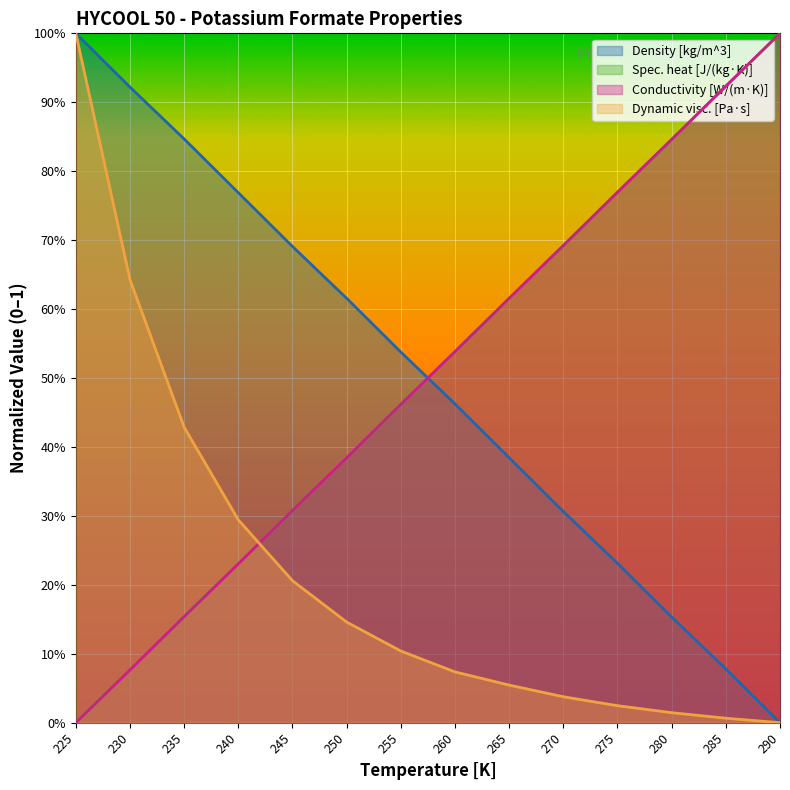

At how many categories does at least one series exceed 0?

14